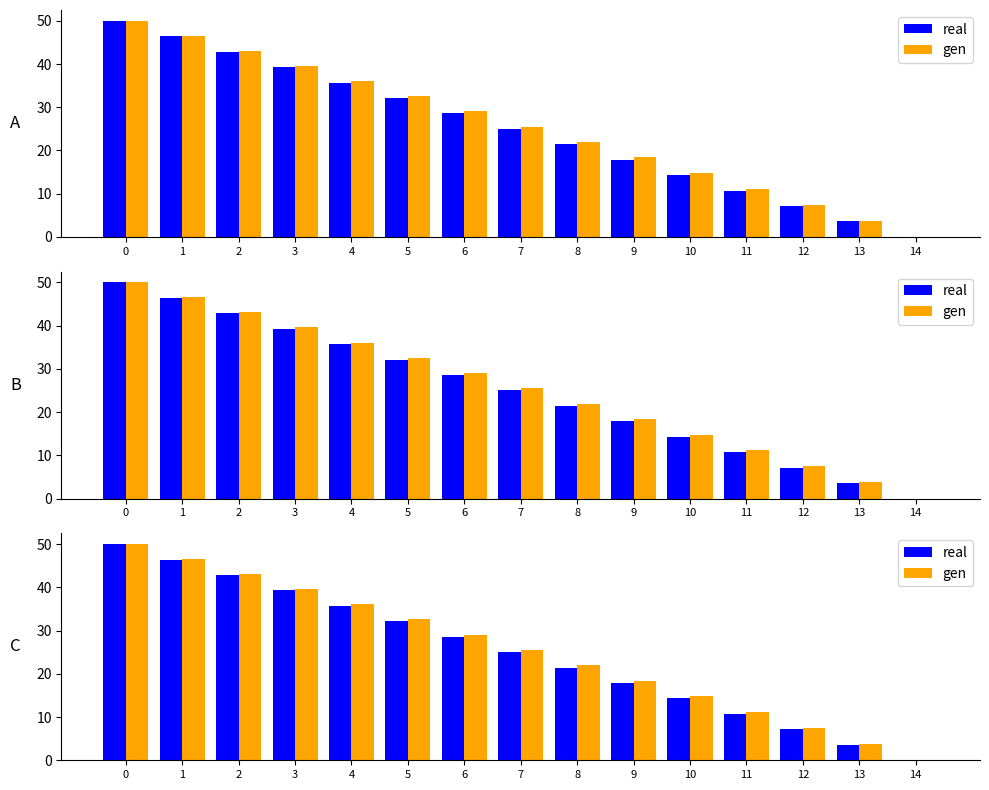

Which category has the lowest value in the gen series?

14